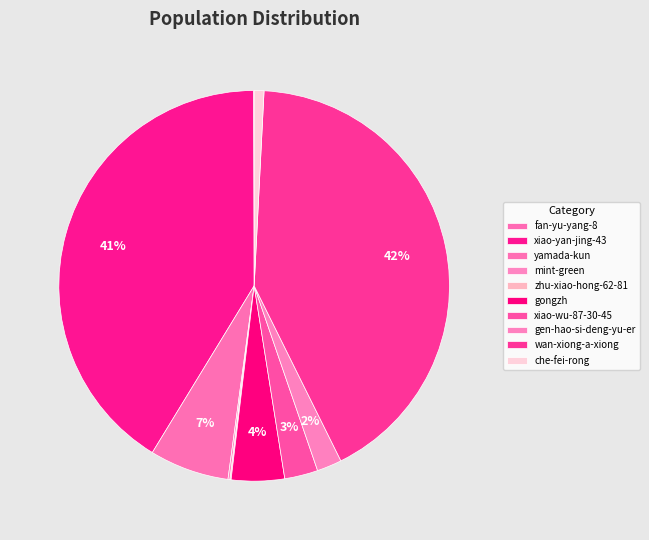

Which slice is the largest?

wan-xiong-a-xiong